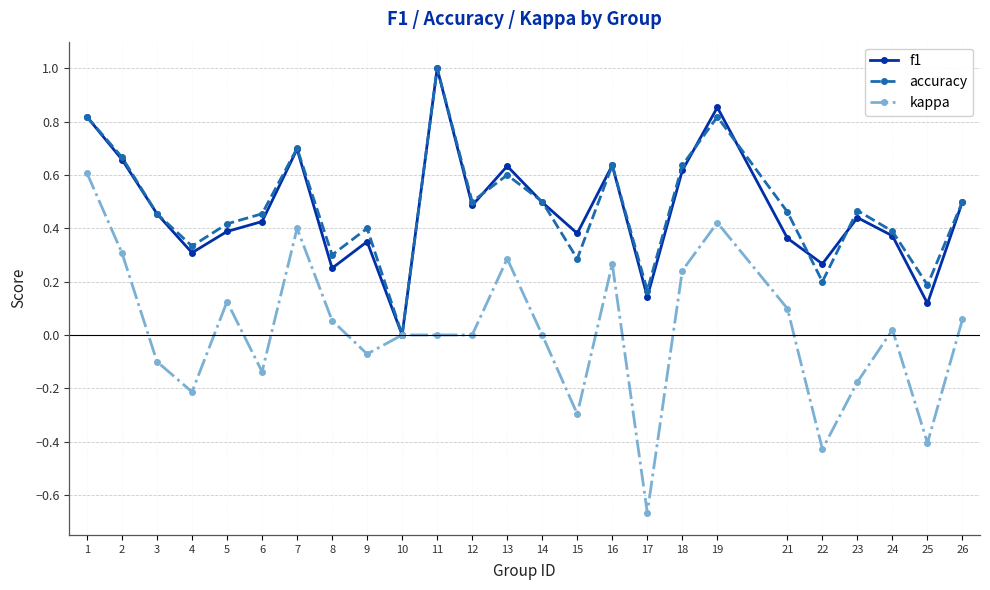

The value of kappa at 9 is -0.0. True or false?

False